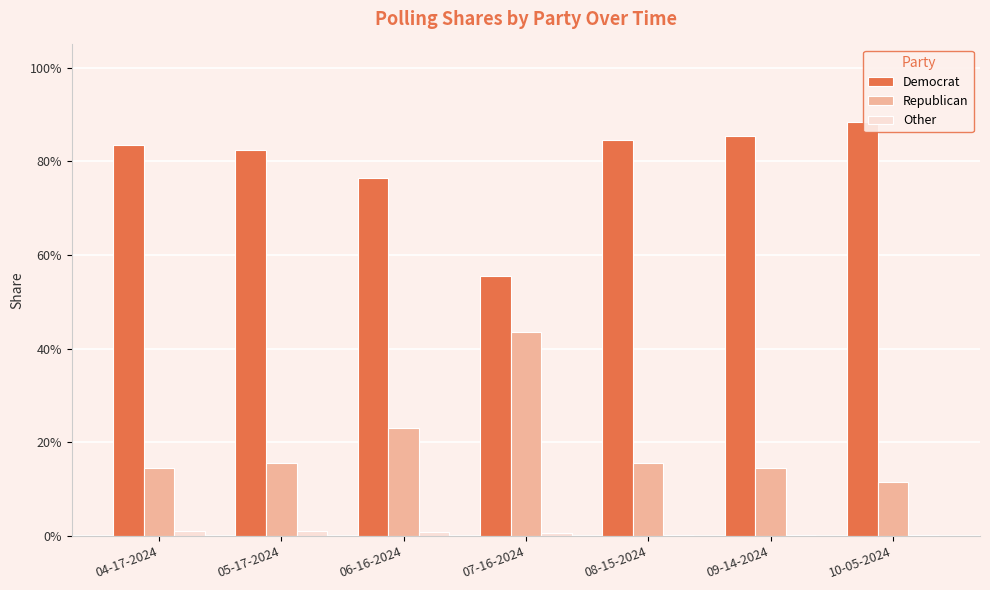

Where is Other nearest to the value 0?

09-14-2024